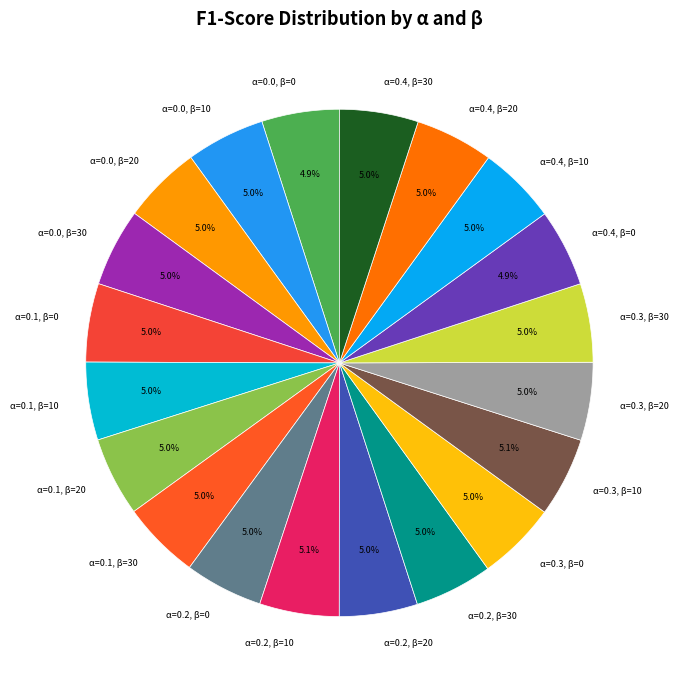

How many slices are in this pie chart?

20